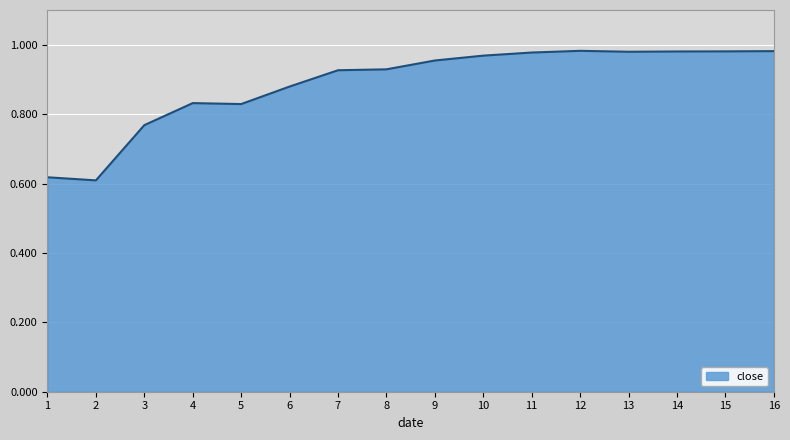

Count the number of categories in the chart.

16